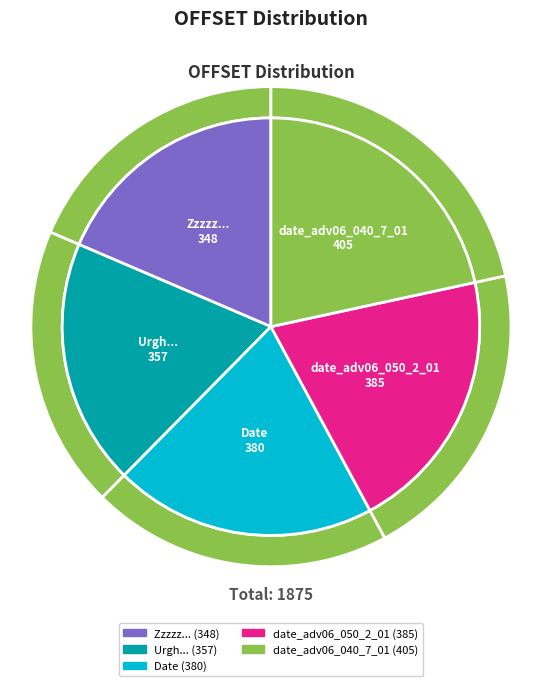

What percentage is NOT represented by date_adv06_040_7_01?

78.4%